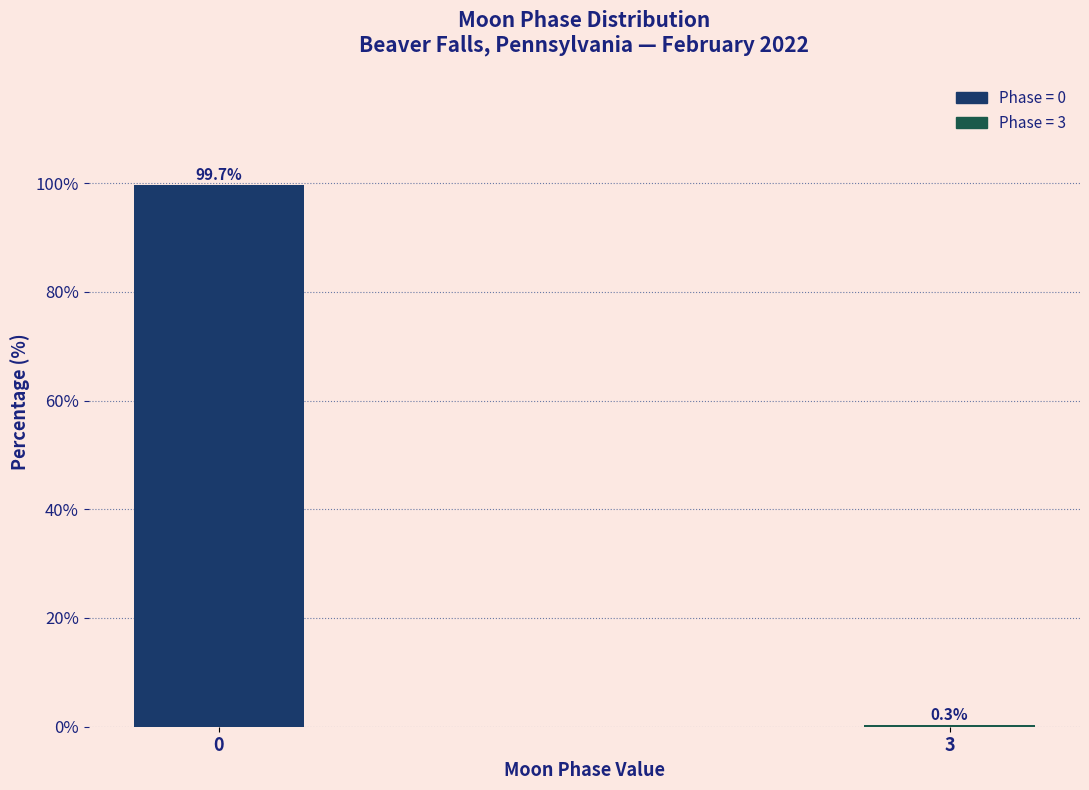

Reading right to left, extract all data points from this chart.

3=0.3	0=99.7